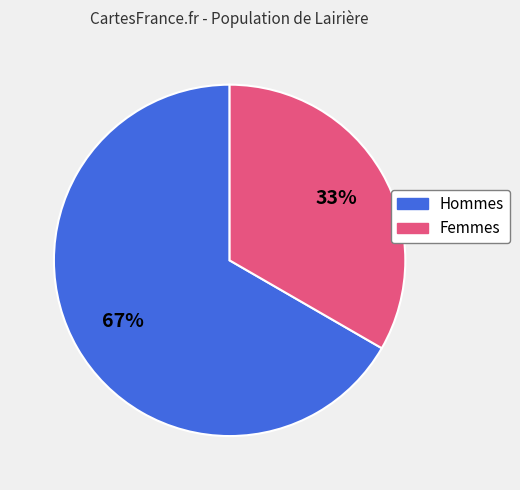

Is there any slice that represents more than half of the pie?

Yes